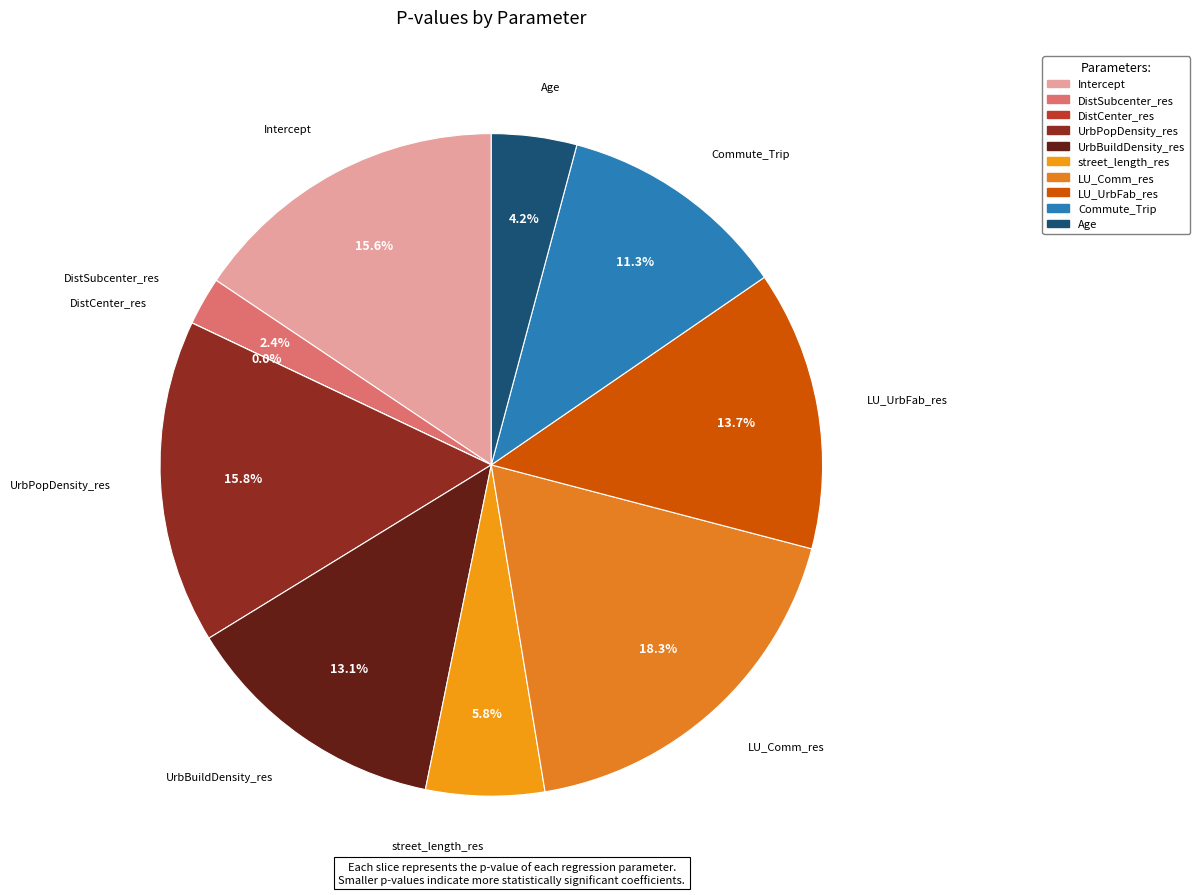

Is it true that Commute_Trip is 11% of the pie?

True